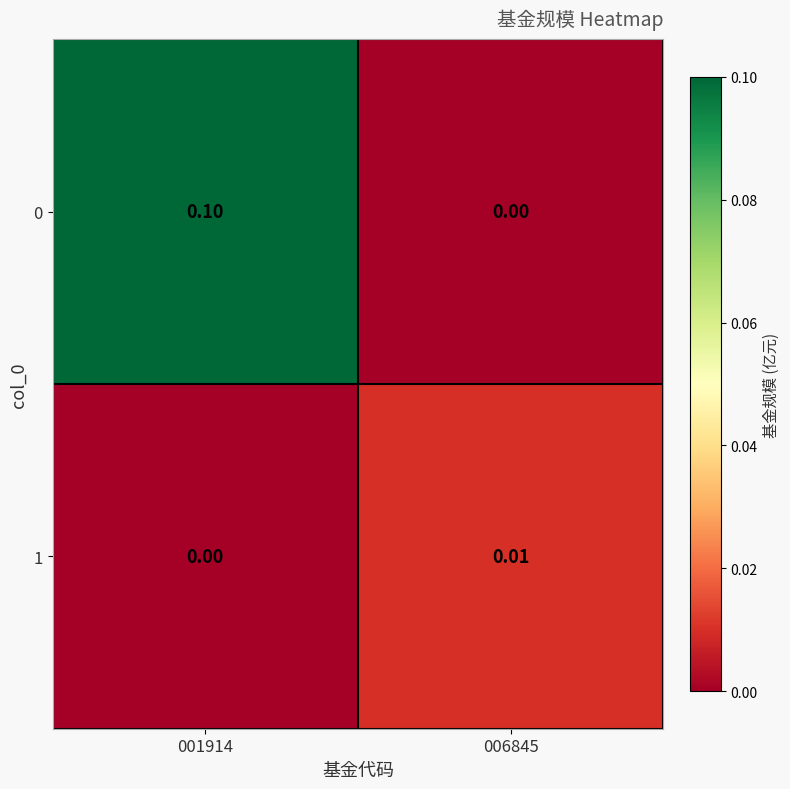

Count the number of data series in this chart.

2